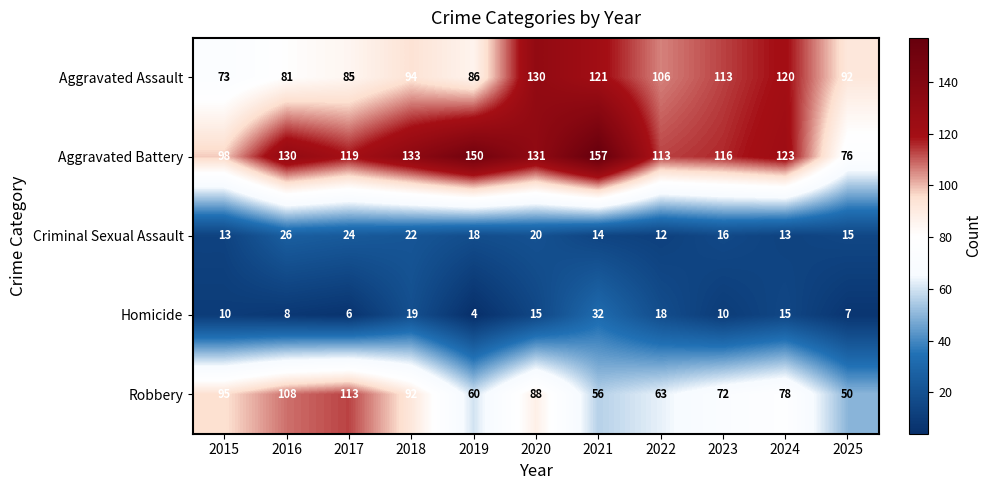

At which category is the sum across all series the highest?

2020